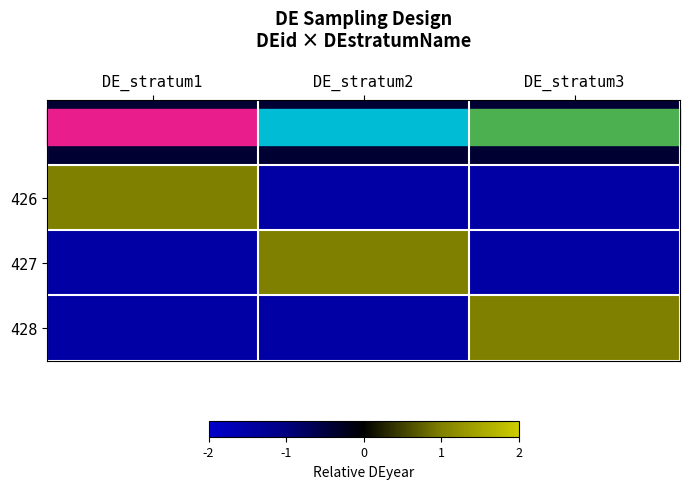

What is the smallest value displayed?

-1.5